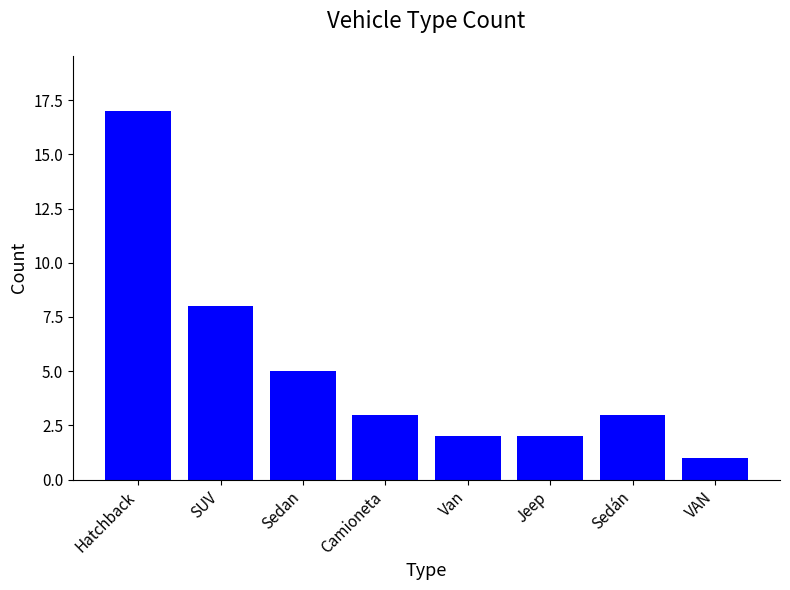

Reading left to right, list all the values displayed in this chart.

17	8	5	3	2	2	3	1